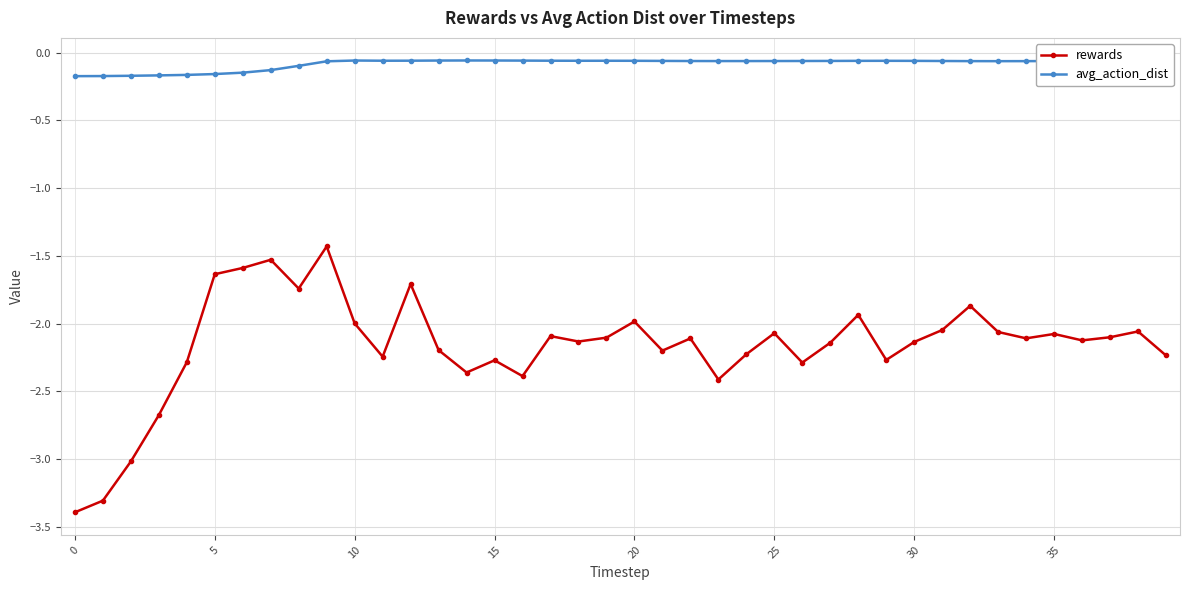

What is the value of the rewards point at the 1st from the left?

-3.4